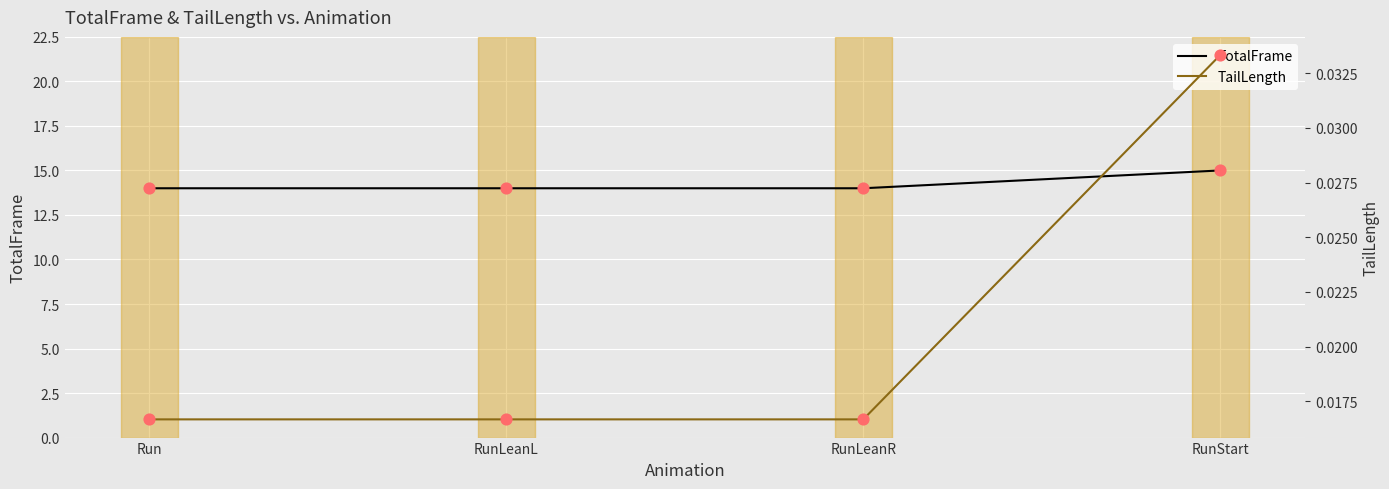

Which series has the largest total across all categories?

TotalFrame